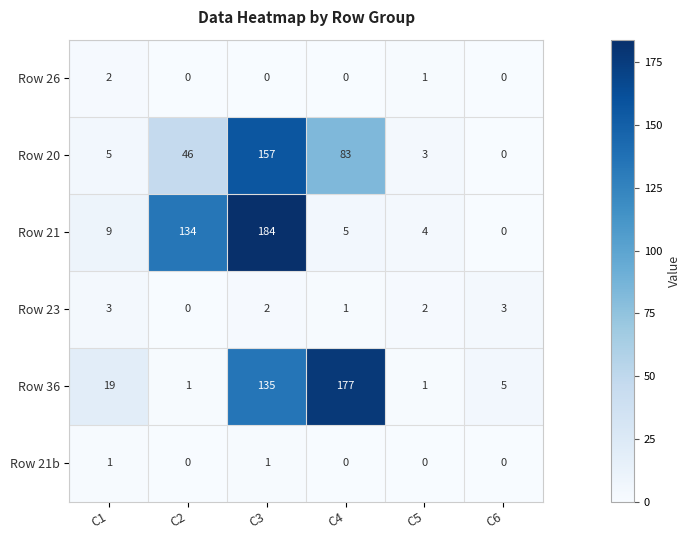

At how many categories does at least one series exceed 138?

2